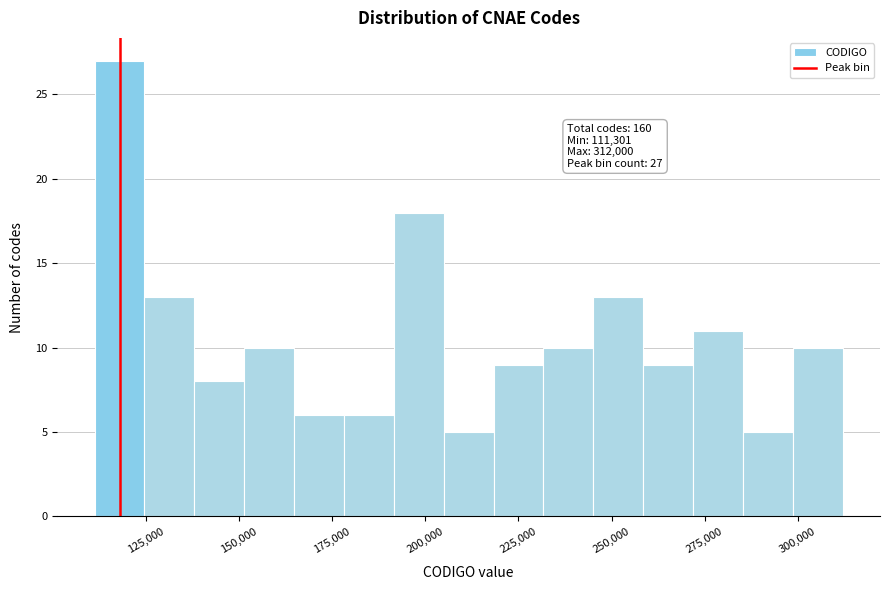

Around what value on the x-axis is the tallest bar? Give the approximate position of its centre, as read against the axis.

120000